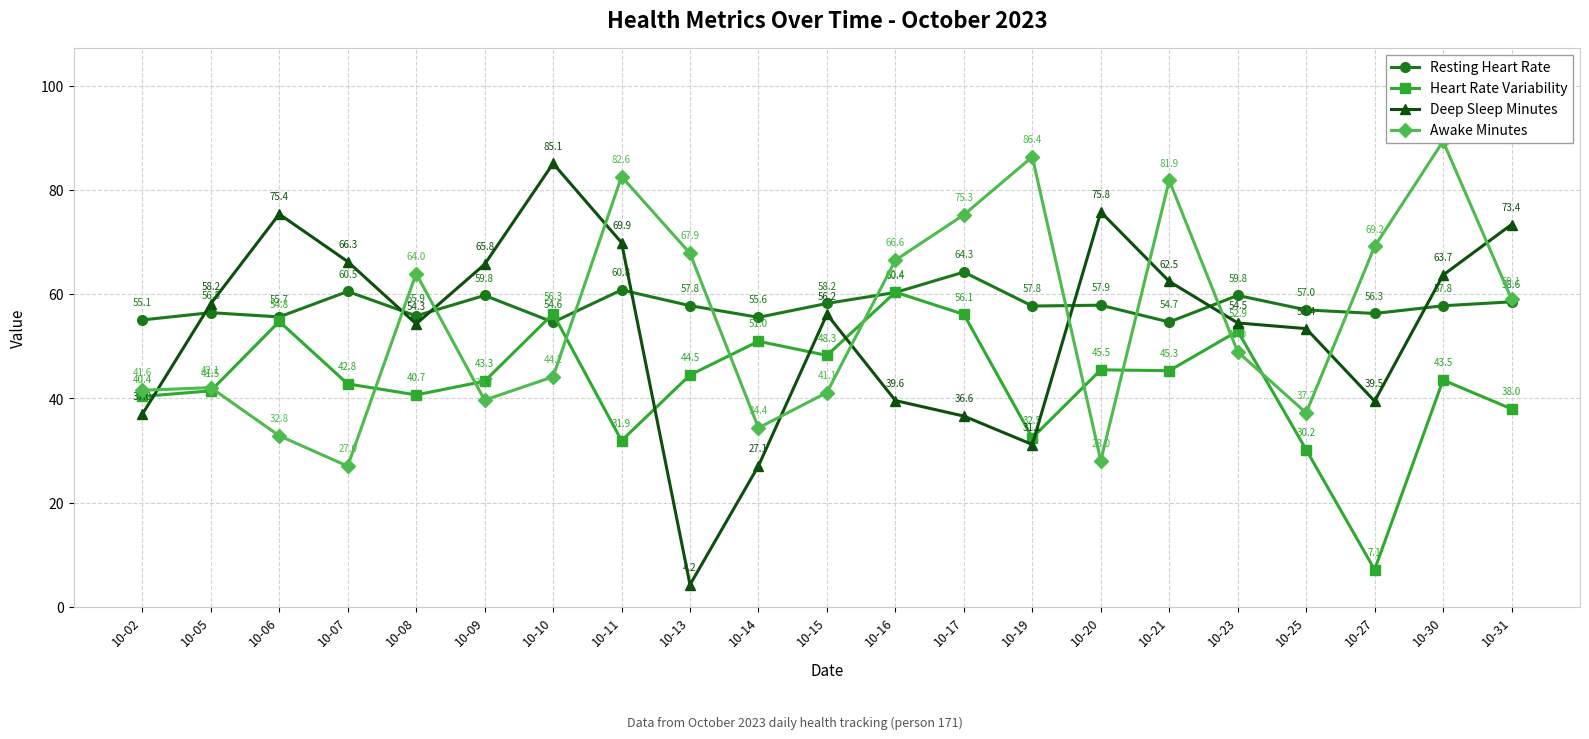

Reading left to right, extract all data points from this chart.

Resting Heart Rate: 10-02=55.1	10-05=56.5	10-06=55.7	10-07=60.5	10-08=55.9	10-09=59.8	10-10=54.6	10-11=60.8	10-13=57.8	10-14=55.6	10-15=58.2	10-16=60.4	10-17=64.3	10-19=57.8	10-20=57.9	10-21=54.7	10-23=59.8	10-25=57.0	10-27=56.3	10-30=57.8	10-31=58.6
Heart Rate Variability: 10-02=40.4	10-05=41.5	10-06=54.8	10-07=42.8	10-08=40.7	10-09=43.3	10-10=56.3	10-11=31.9	10-13=44.5	10-14=51.0	10-15=48.3	10-16=60.4	10-17=56.1	10-19=32.5	10-20=45.5	10-21=45.3	10-23=52.9	10-25=30.2	10-27=7.1	10-30=43.5	10-31=38.0
Deep Sleep Minutes: 10-02=37.0	10-05=58.2	10-06=75.4	10-07=66.3	10-08=54.3	10-09=65.8	10-10=85.1	10-11=69.9	10-13=4.2	10-14=27.1	10-15=56.2	10-16=39.6	10-17=36.6	10-19=31.1	10-20=75.8	10-21=62.5	10-23=54.5	10-25=53.4	10-27=39.5	10-30=63.7	10-31=73.4
Awake Minutes: 10-02=41.6	10-05=42.1	10-06=32.8	10-07=27.0	10-08=64.0	10-09=39.7	10-10=44.2	10-11=82.6	10-13=67.9	10-14=34.4	10-15=41.1	10-16=66.6	10-17=75.3	10-19=86.4	10-20=28.0	10-21=81.9	10-23=49.0	10-25=37.2	10-27=69.2	10-30=89.4	10-31=59.1